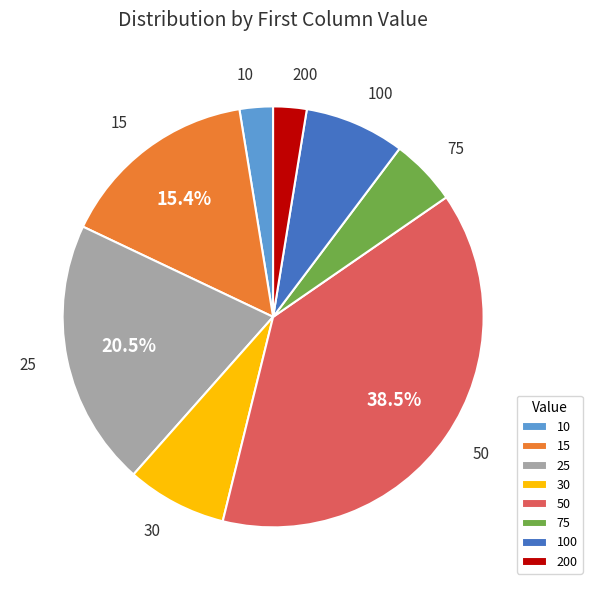

Which slice is the largest?

50